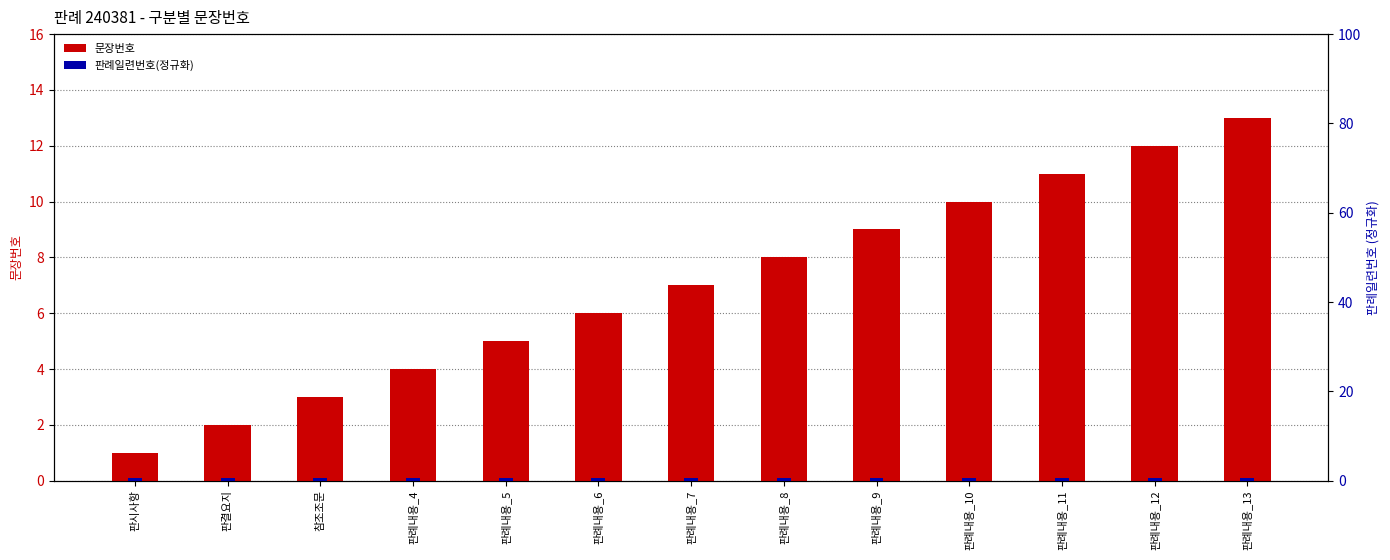

Reading right to left, list all the values displayed in this chart.

문장번호: 13.0	12.0	11.0	10.0	9.0	8.0	7.0	6.0	5.0	4.0	3.0	2.0	1.0
판례일련번호(정규화): 0.5	0.5	0.5	0.5	0.5	0.5	0.5	0.5	0.5	0.5	0.5	0.5	0.5